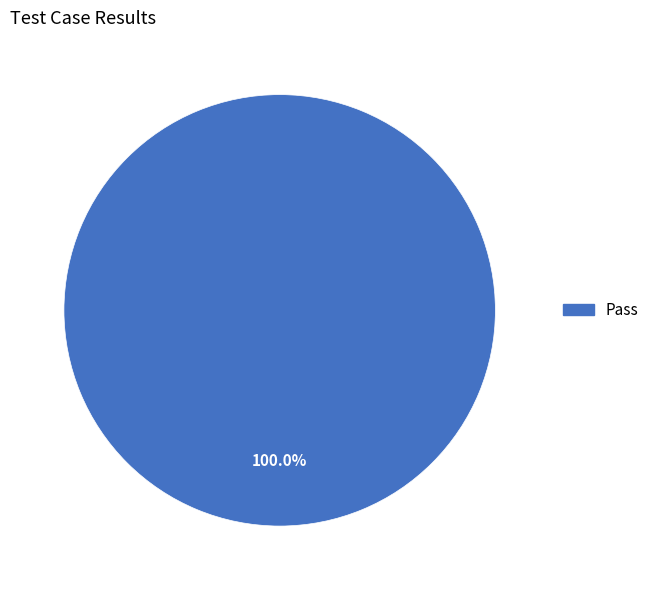

Is there a majority slice in this chart?

Yes